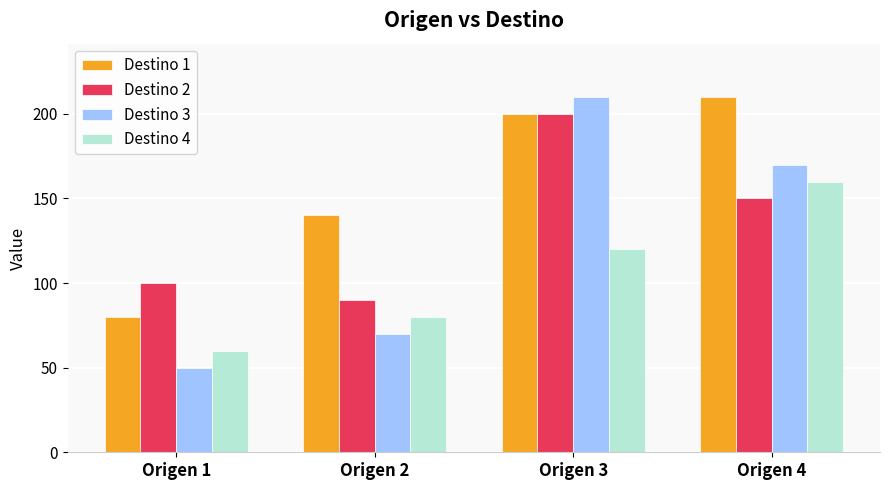

Reading right to left, what are all the values shown in this chart?

Destino 1: Origen 4=210	Origen 3=200	Origen 2=140	Origen 1=80
Destino 2: Origen 4=150	Origen 3=200	Origen 2=90	Origen 1=100
Destino 3: Origen 4=170	Origen 3=210	Origen 2=70	Origen 1=50
Destino 4: Origen 4=160	Origen 3=120	Origen 2=80	Origen 1=60